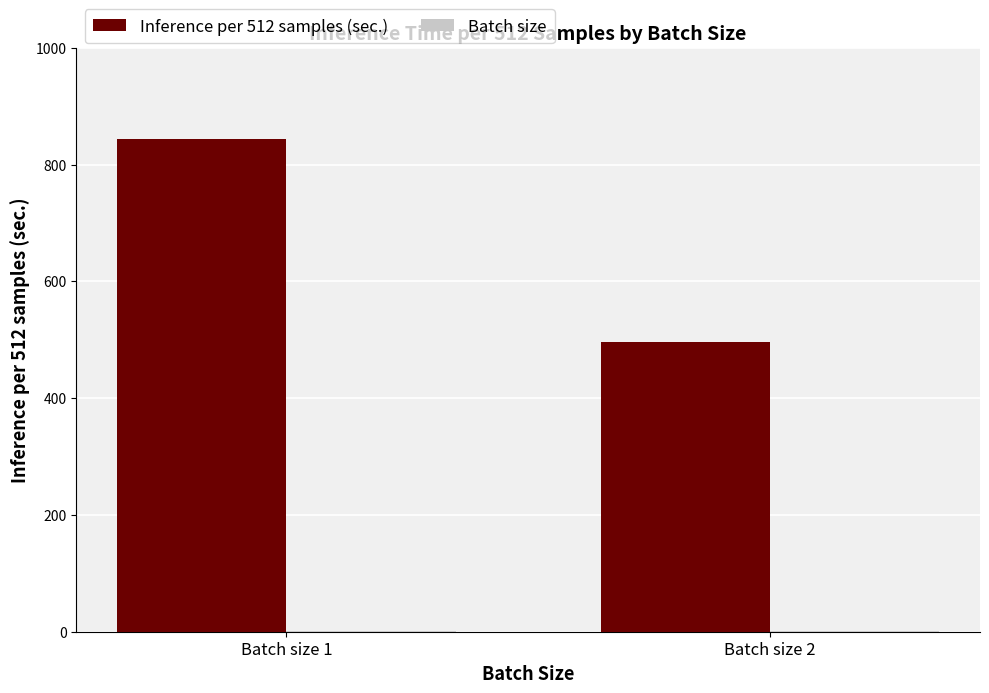

How many groups of bars are there?

2